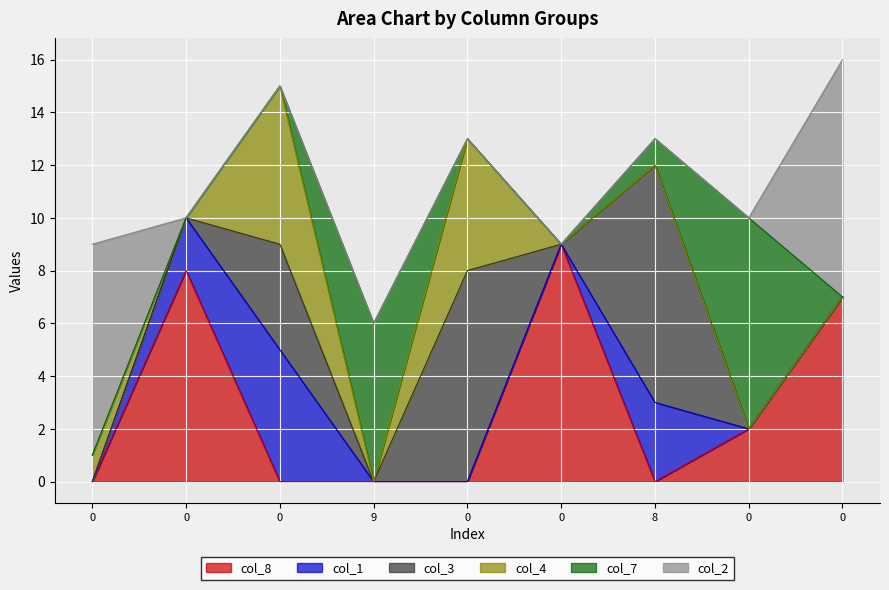

Does the chart display data point markers on the line(s)?

No